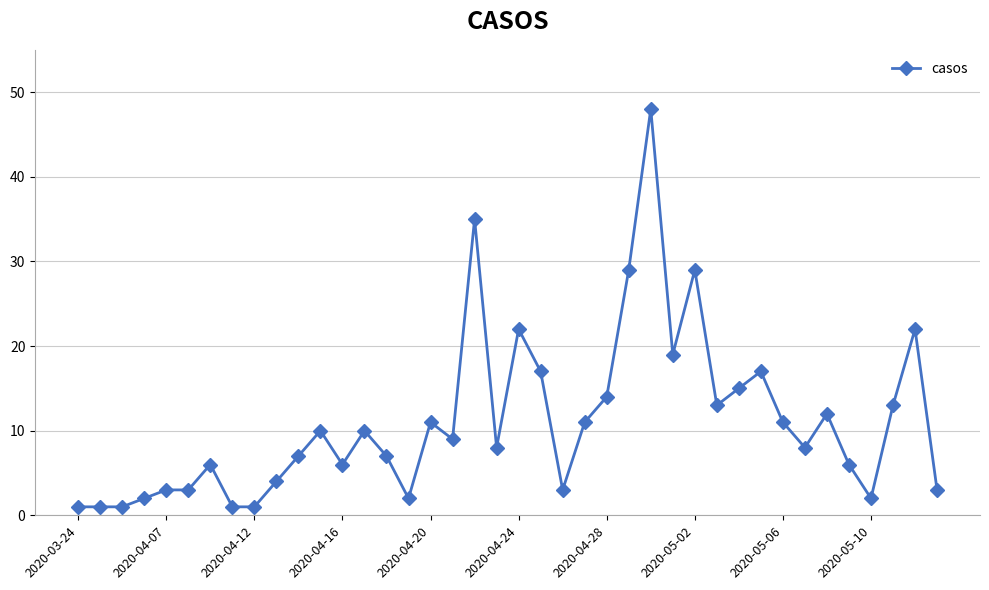

Reading left to right, what are all the values shown in this chart?

1	1	1	2	3	3	6	1	1	4	7	10	6	10	7	2	11	9	35	8	22	17	3	11	14	29	48	19	29	13	15	17	11	8	12	6	2	13	22	3